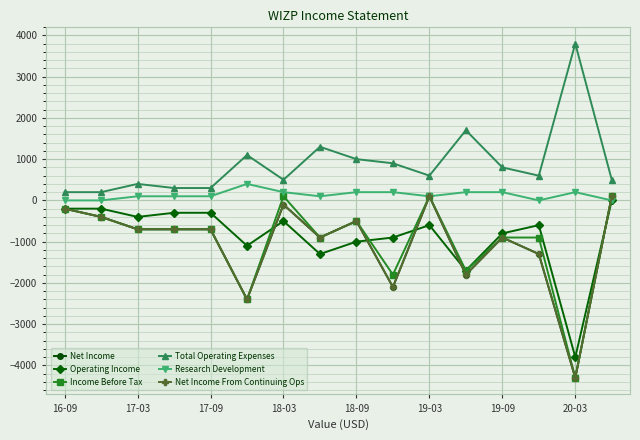

Is this an area chart (filled region under the line)?

No